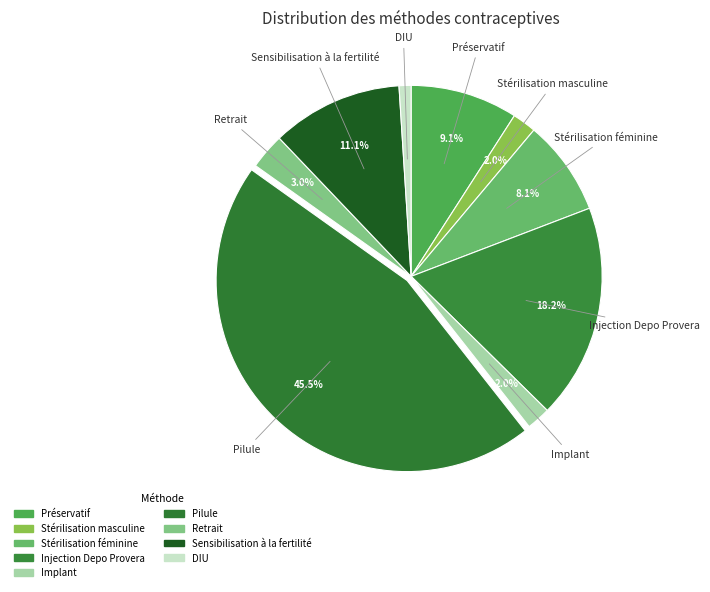

Is there any slice that represents more than half of the pie?

No